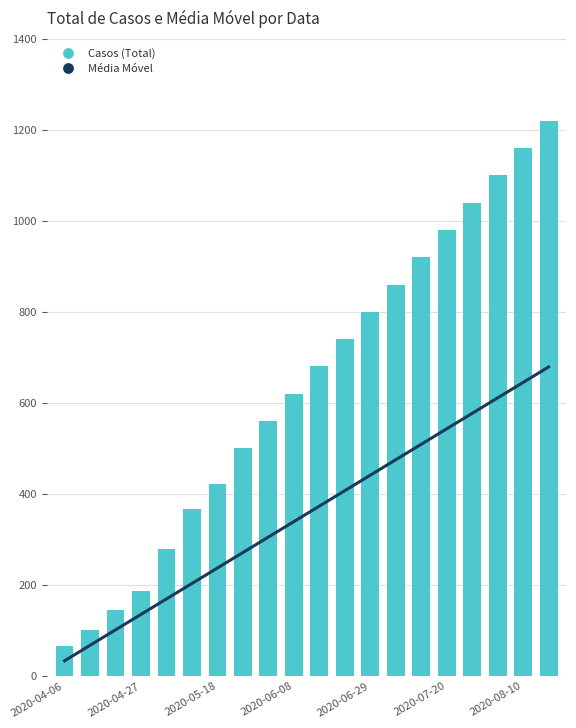

Between 2020-06-29 and 2020-08-10, which series saw the biggest shift?

Casos (Total)